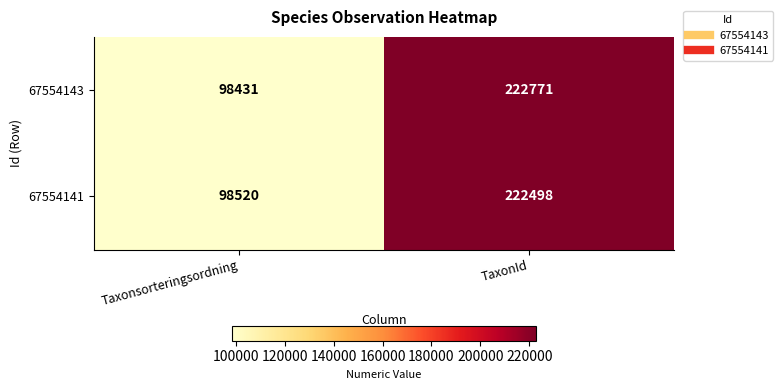

True or false: 67554141 has a value of 98520 at Taxonsorteringsordning.

True